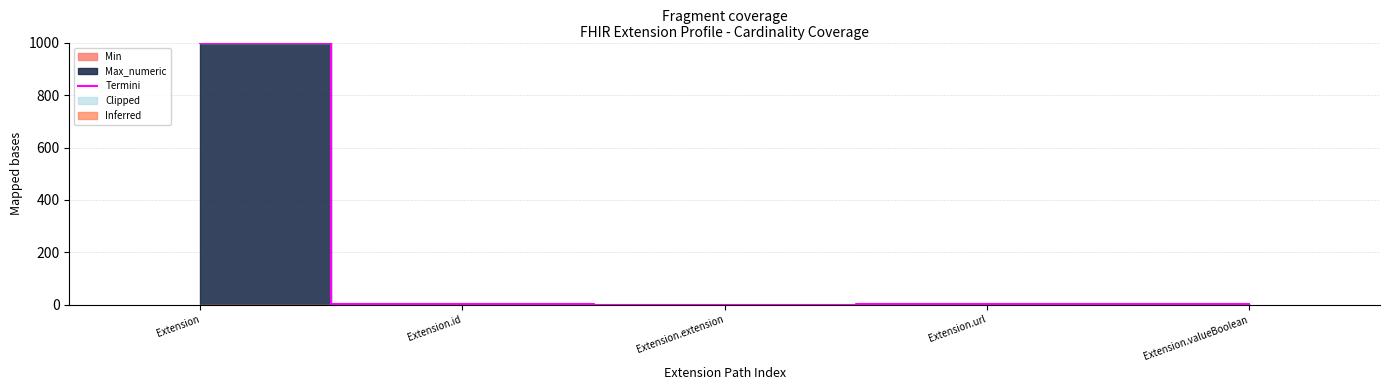

Rank the categories by value from lowest to highest.

Extension.extension, Extension.id, Extension.url, Extension.valueBoolean, Extension